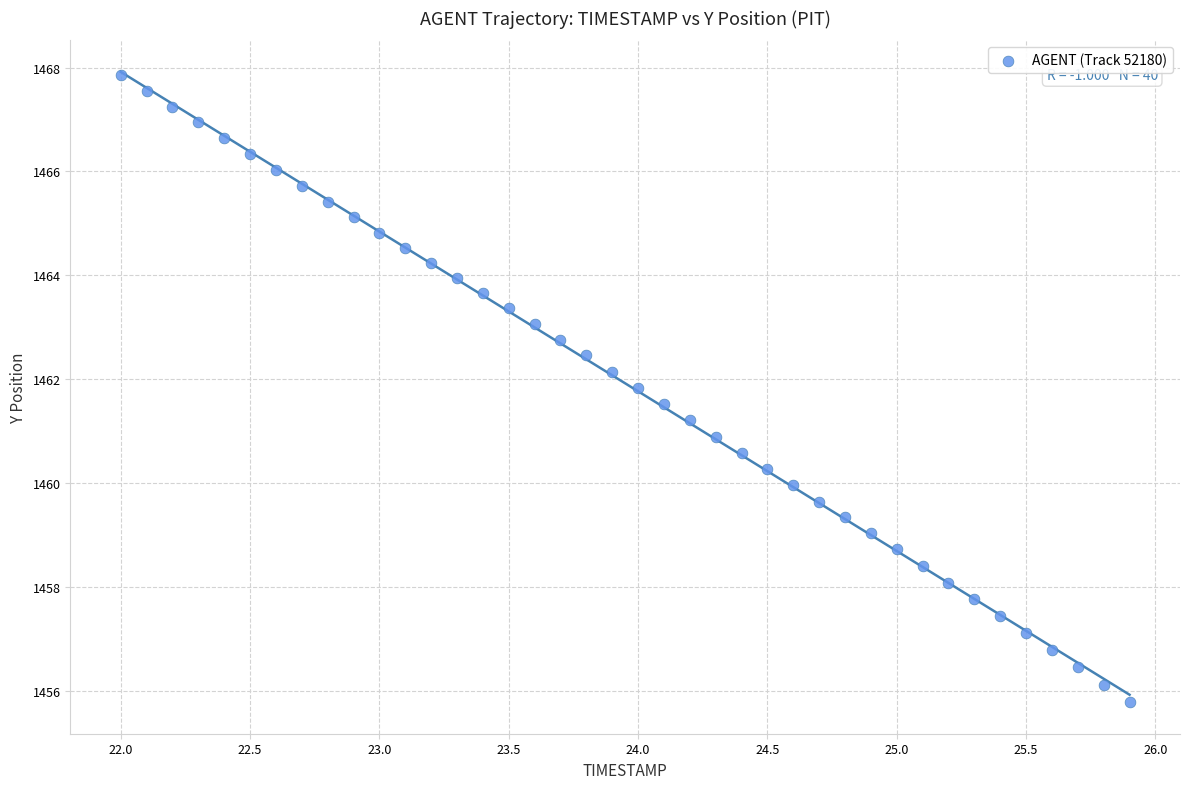

What is the range of X values (max minus min)?

3.9